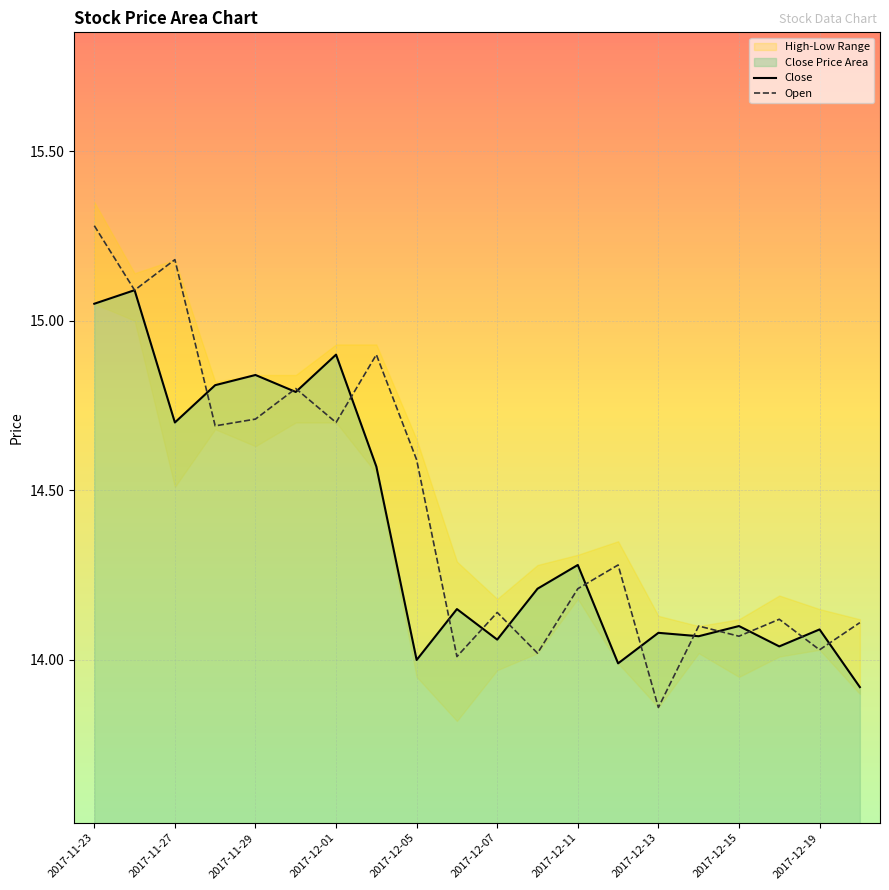

At which label does Open first exceed 14?

2017-11-23